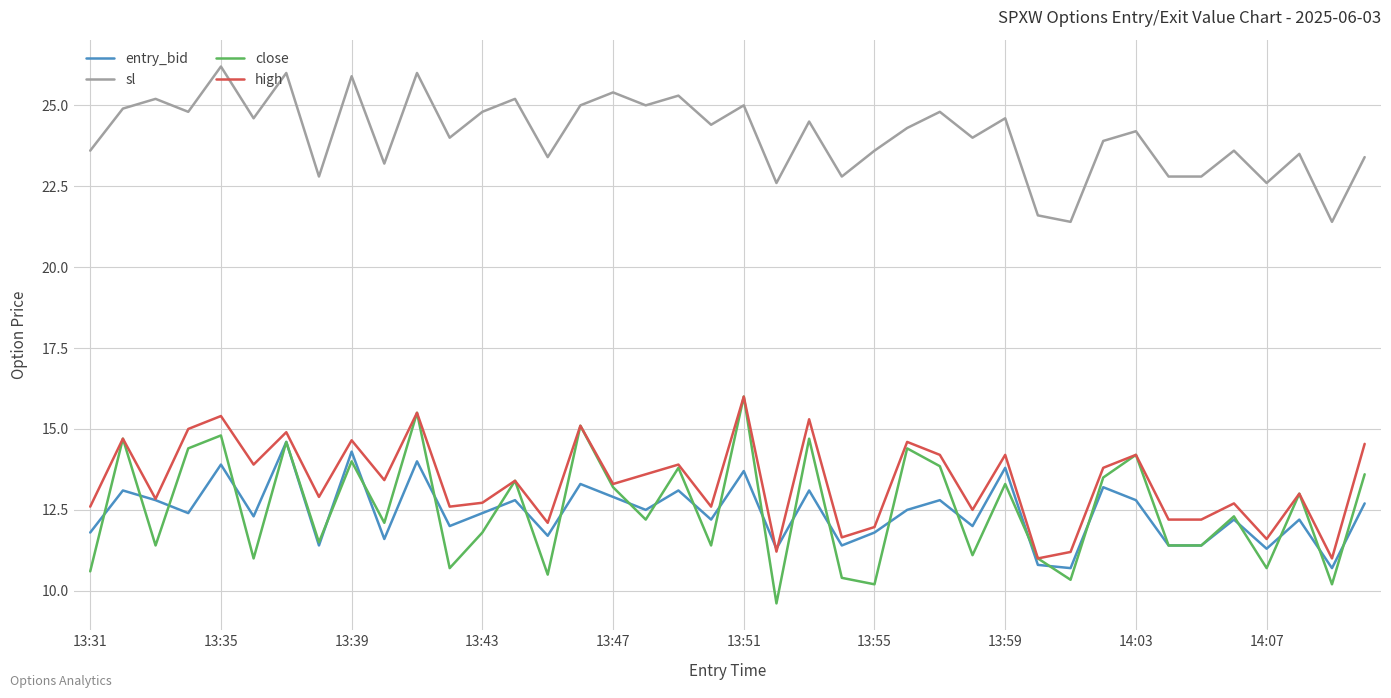

What is the sum of all high values?

534.2